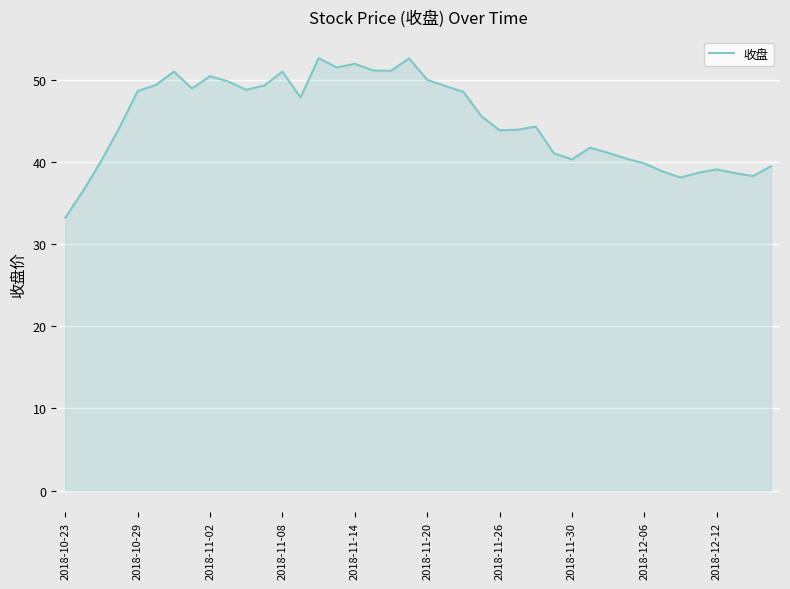

What is the minimum value shown in the chart?

33.2